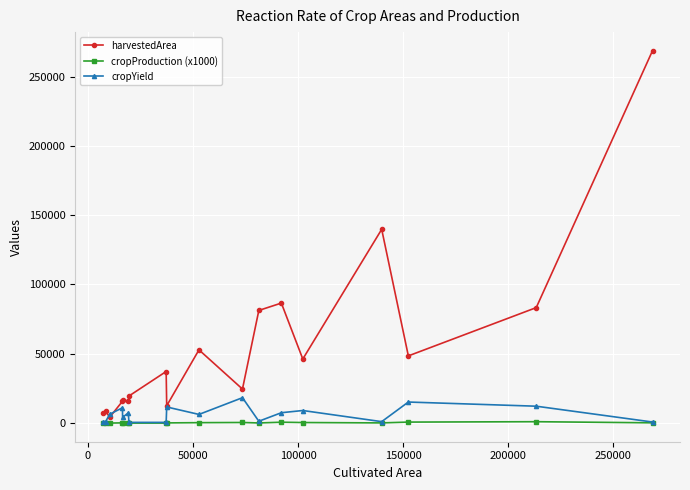

What is the sum of all harvestedArea values?

968939.0